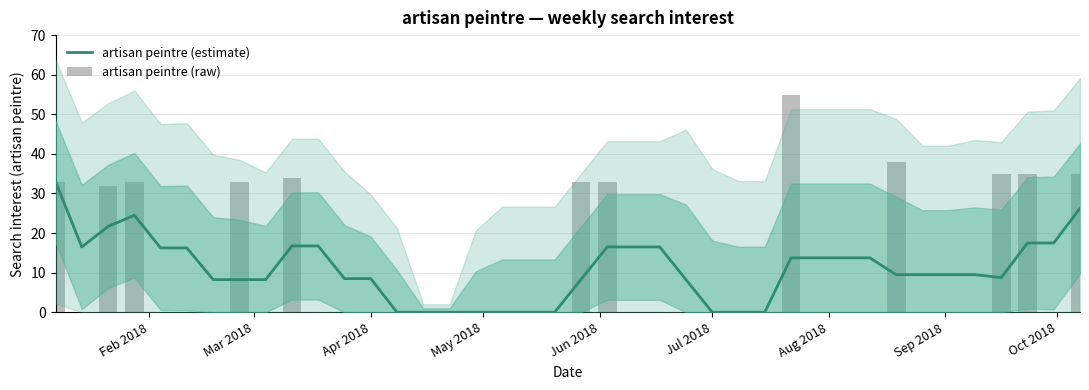

At which label does artisan peintre (raw) reach its minimum?

Mar 2018